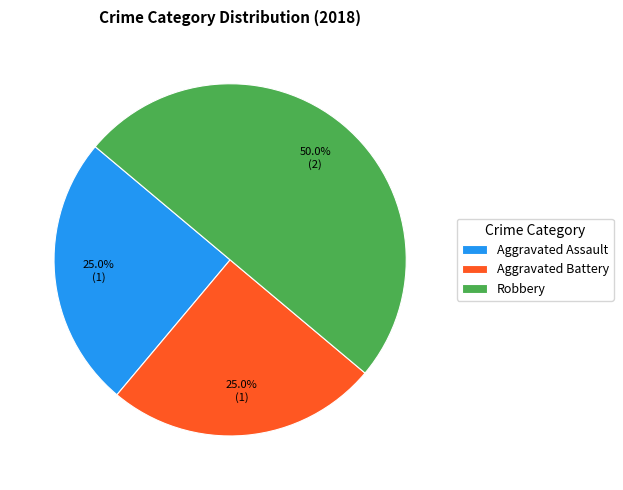

Does Aggravated Battery account for over 50% of the chart?

No